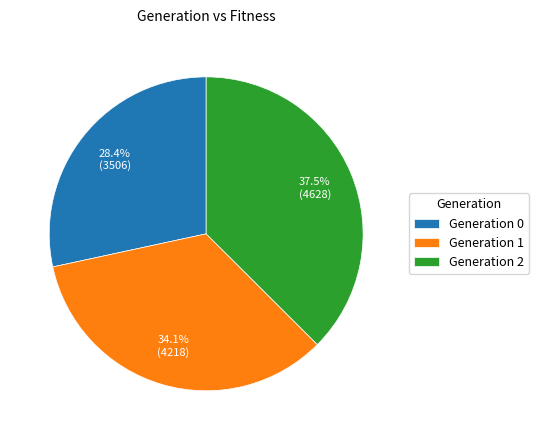

Is there a majority slice in this chart?

No